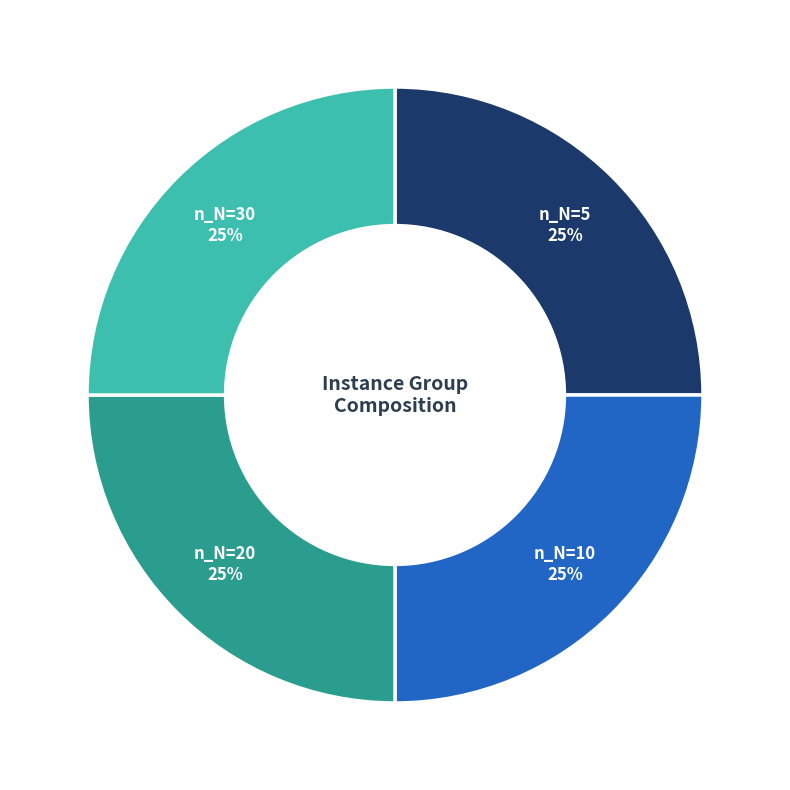

Does any single category account for the majority?

No